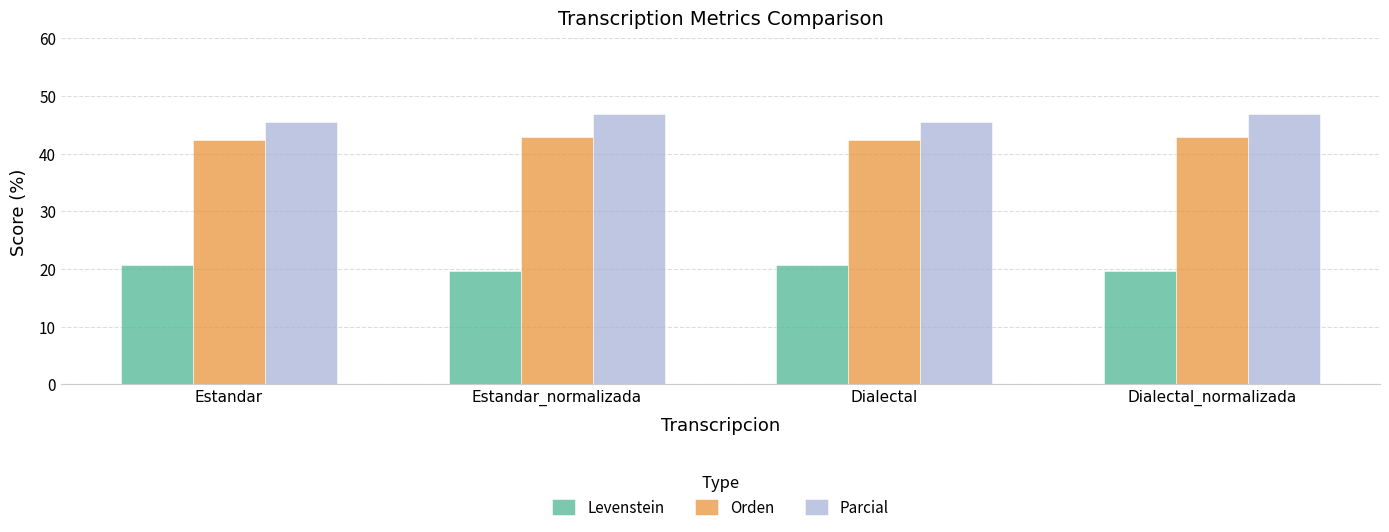

The Orden series shows 42.4 at Dialectal. True or false?

True